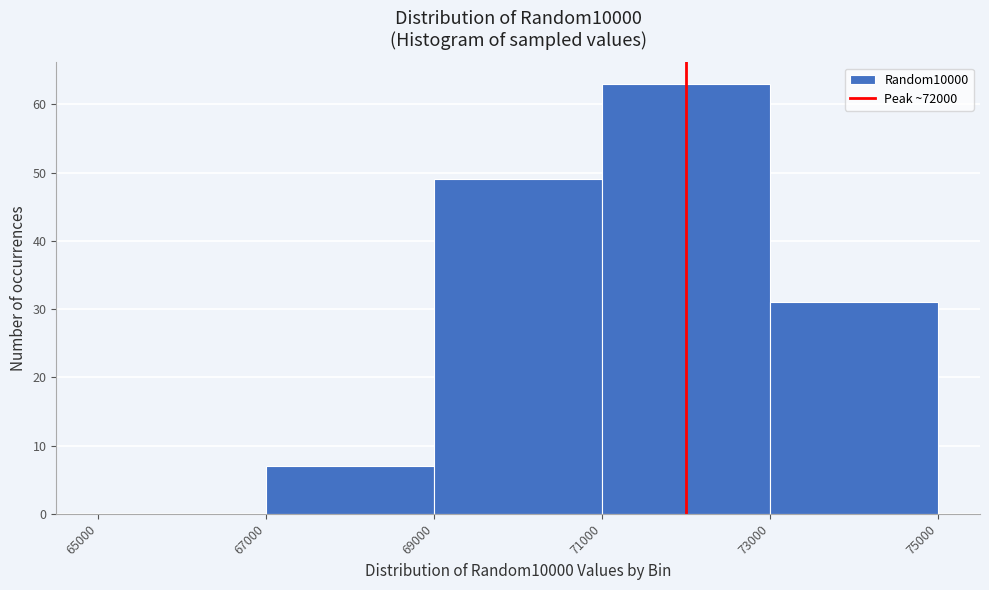

Reading left to right, list every bar in this chart as the range it spans on the x-axis followed by its height. The values are not printed on the chart, so give them approximately, as read against the axis.

65000 to 67000: 0
67000 to 69000: 7
69000 to 71000: 49
71000 to 73000: 63
73000 to 75000: 31